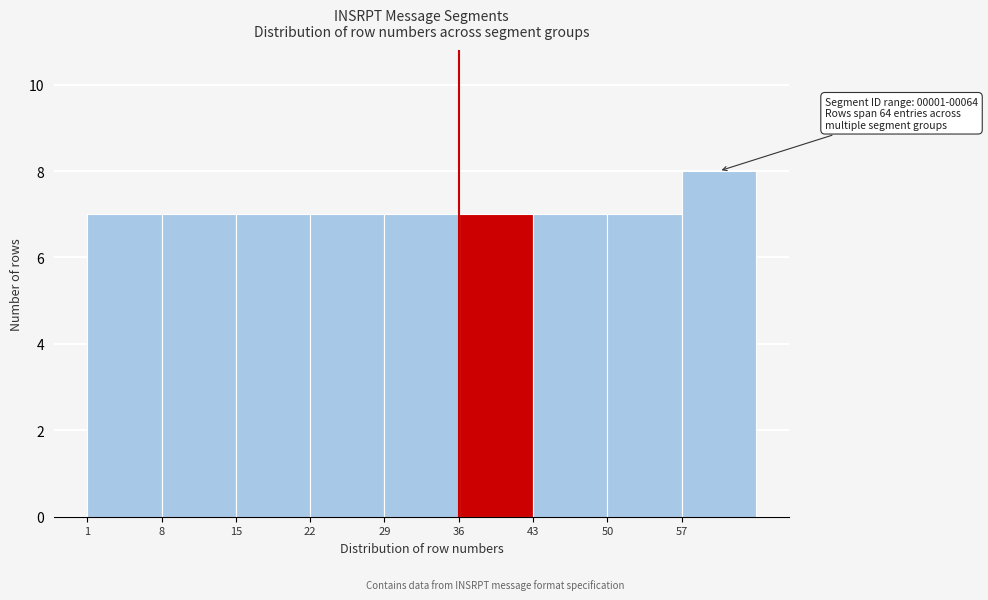

Which range on the x-axis has the tallest bar?

57 to 64